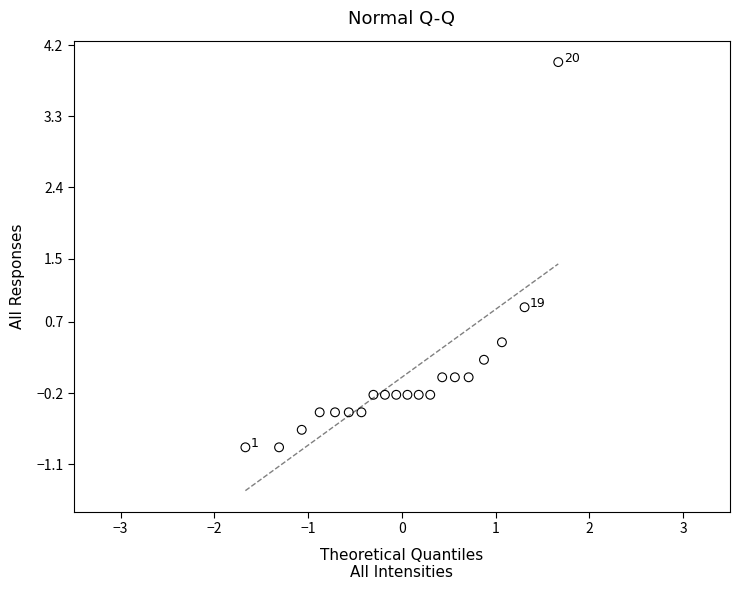

What is the range of Y values (max minus min)?

4.9